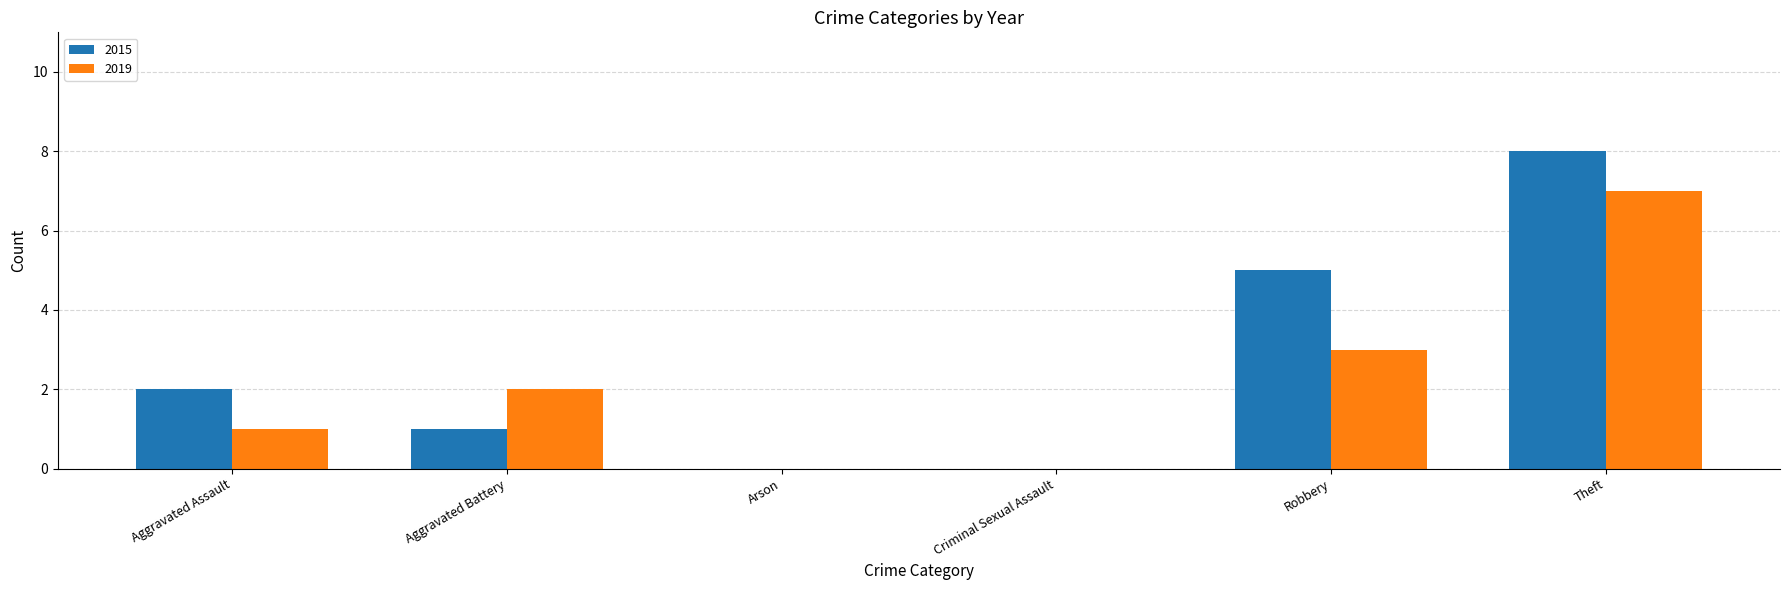

Reading right to left, what are all the values shown in this chart?

2015: 8	5	0	0	1	2
2019: 7	3	0	0	2	1